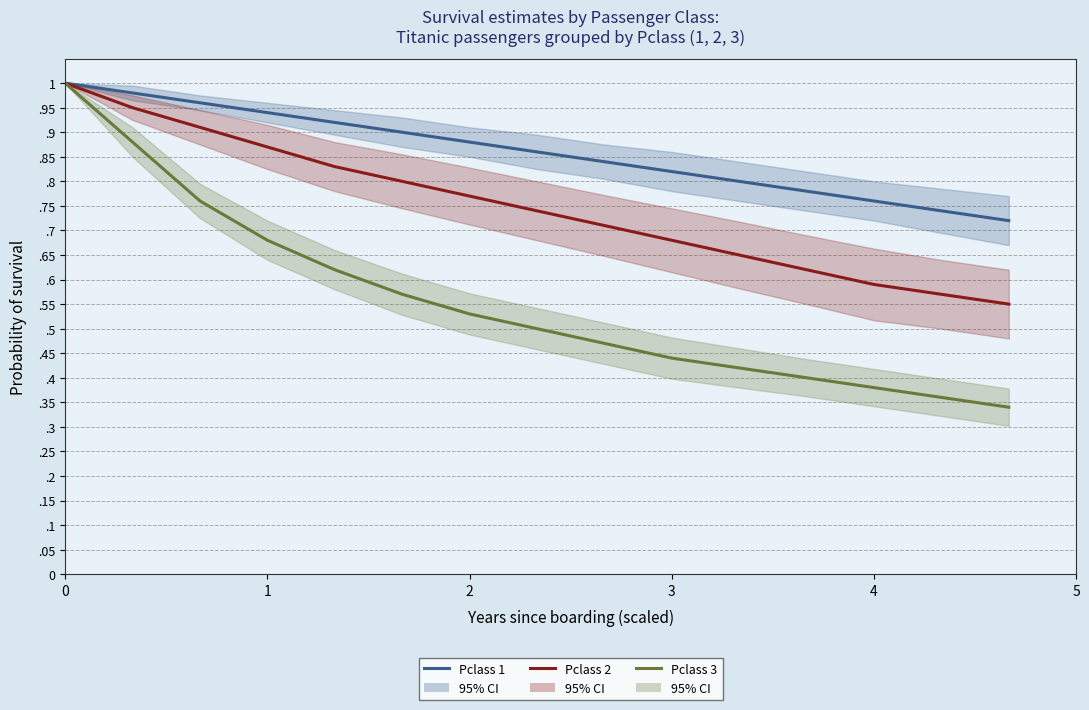

True or false: Pclass 1 and Pclass 3 intersect in this chart.

False